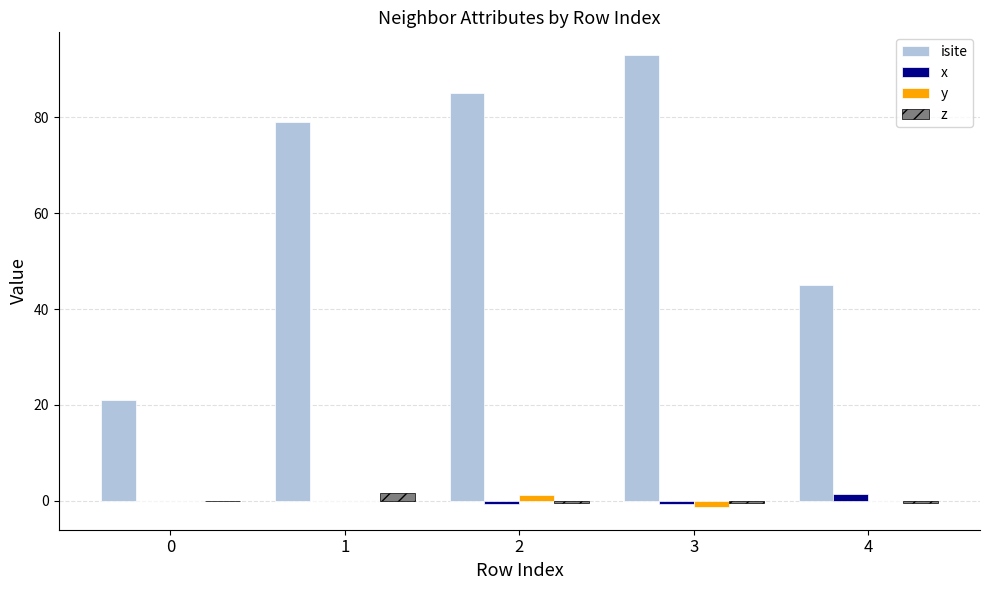

The value of isite at 0 is 21.0. True or false?

True